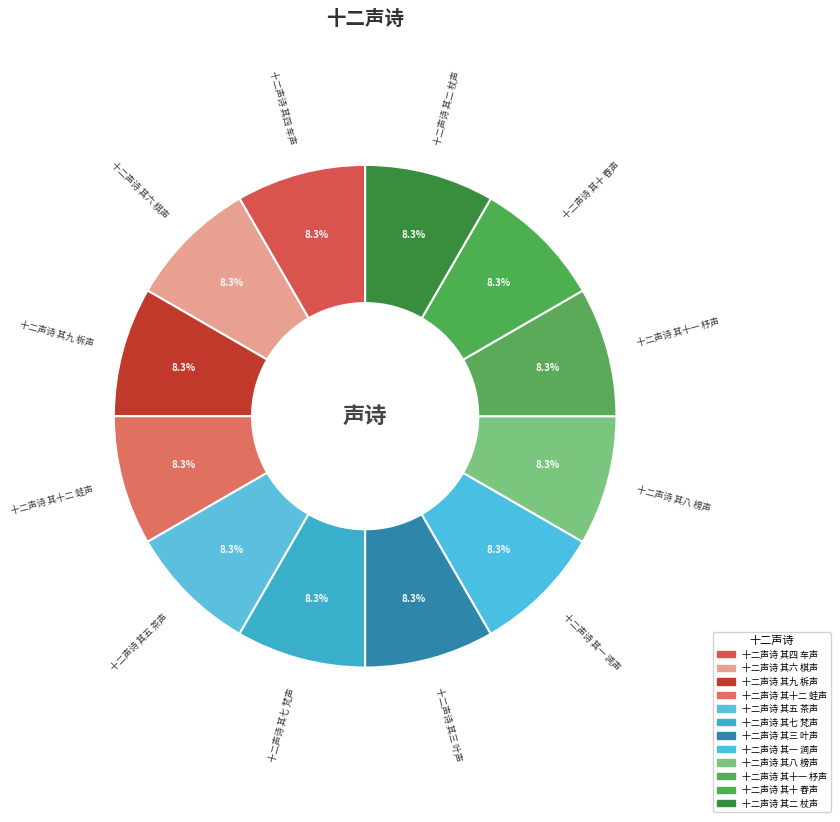

What percentage is the 十二声诗 其五 茶声 slice, to the nearest percent?

8%